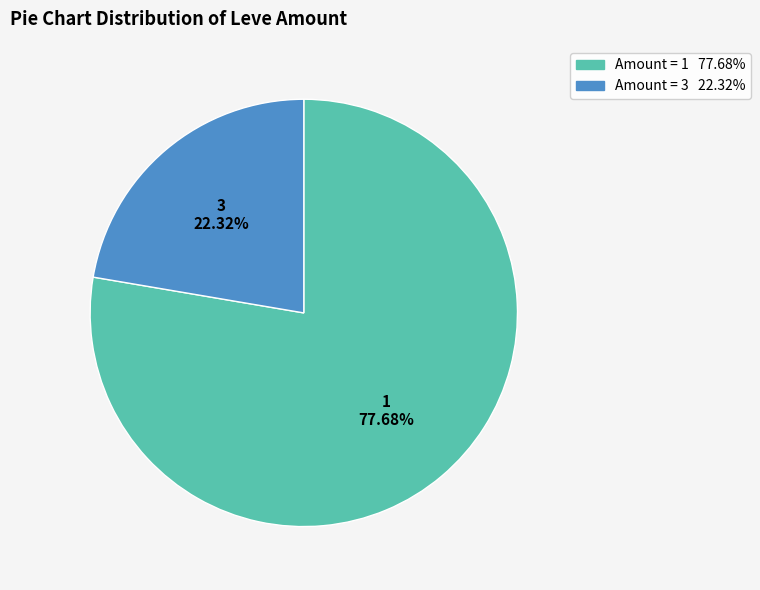

Is there a majority slice in this chart?

Yes